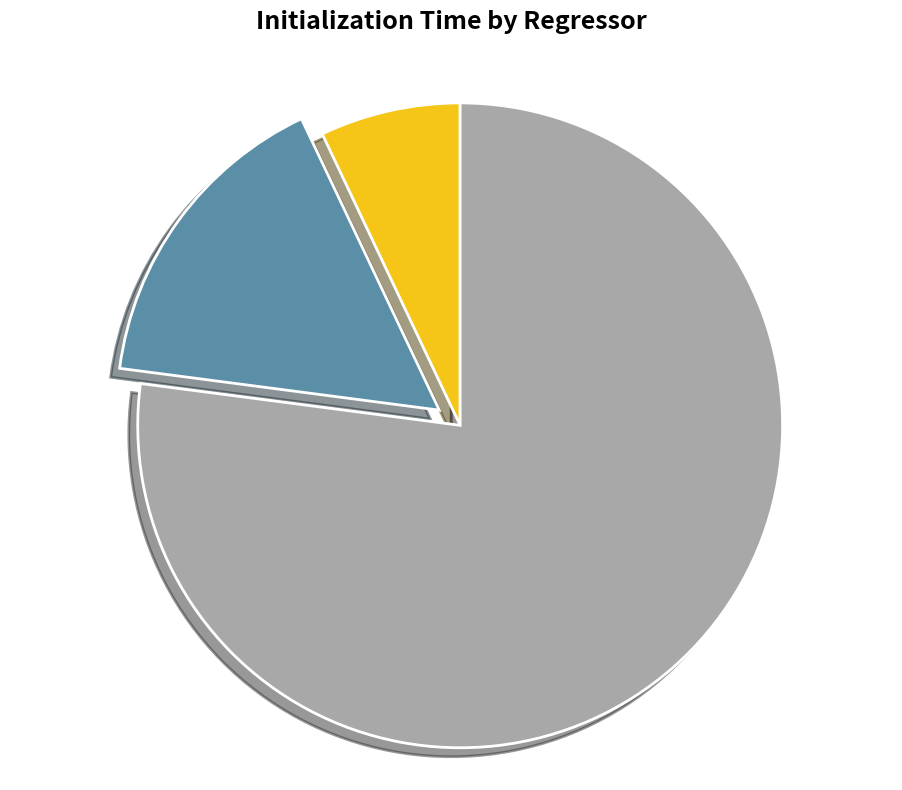

Which slice is the largest?

omp